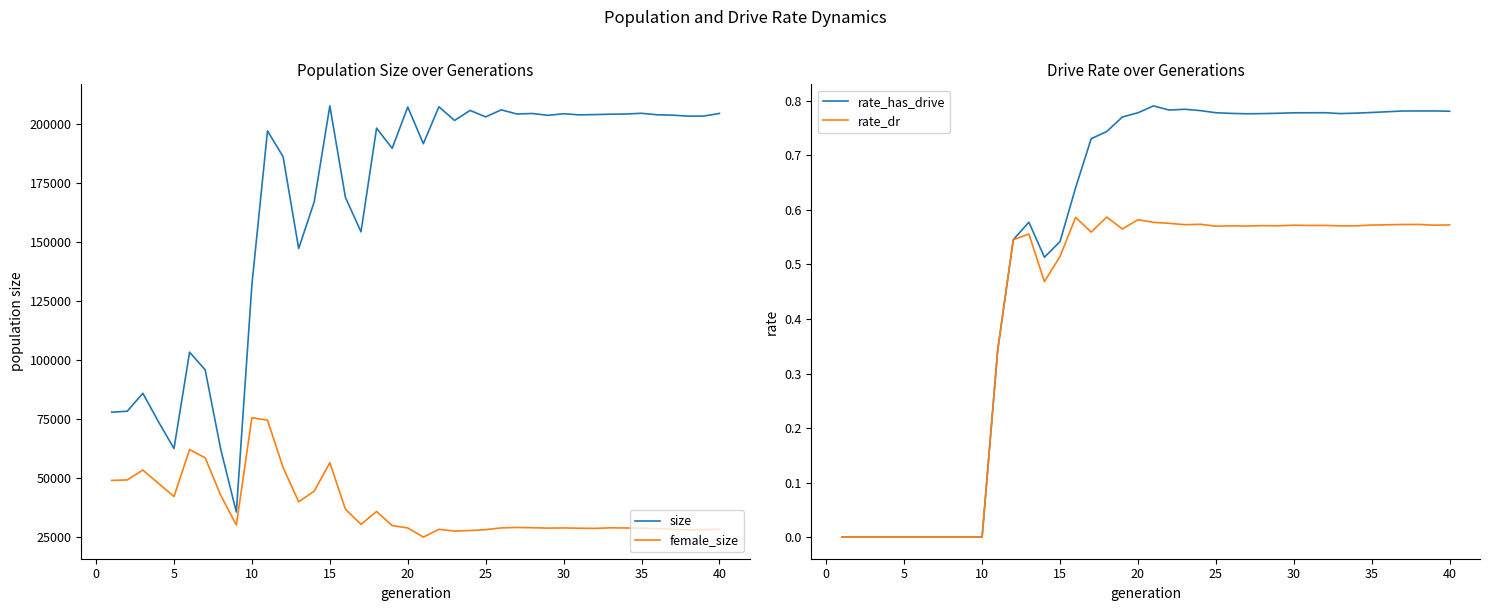

True or false: female_size and size cross at least once.

False